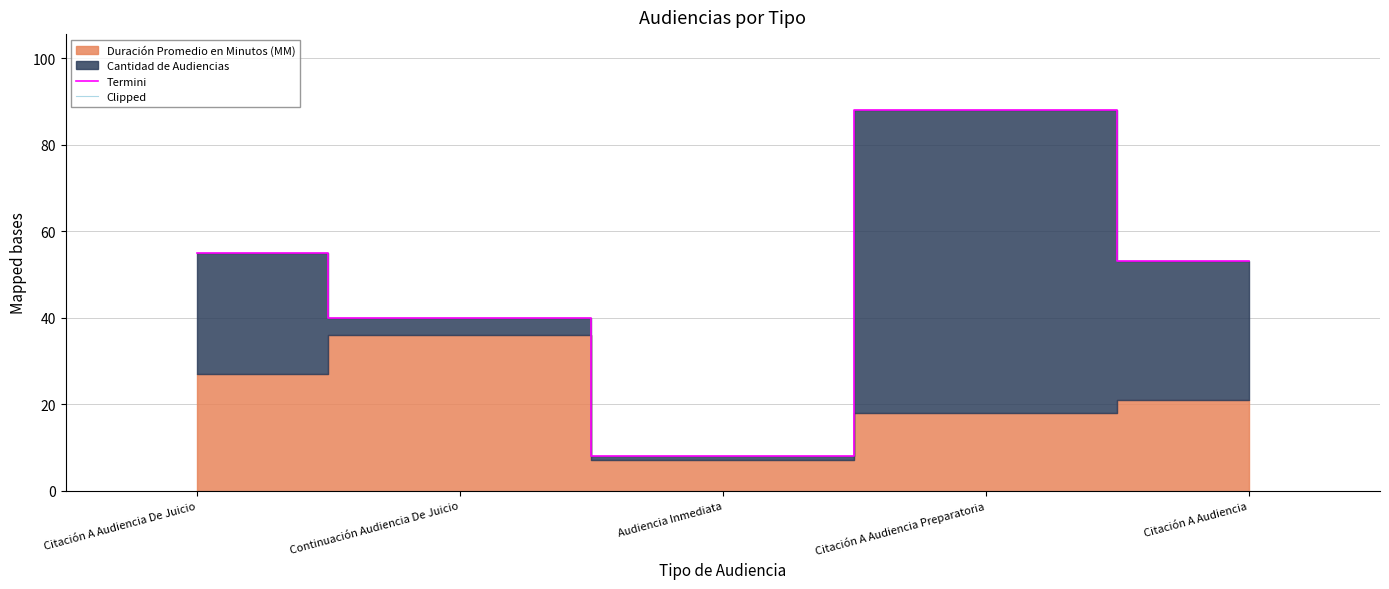

True or false: Termini and Clipped intersect in this chart.

False